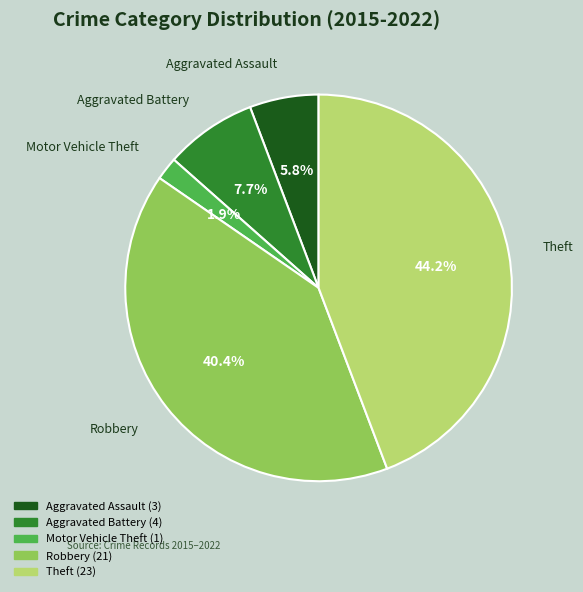

Approximately how many times larger is the value at Aggravated Battery compared to Theft?

0.2